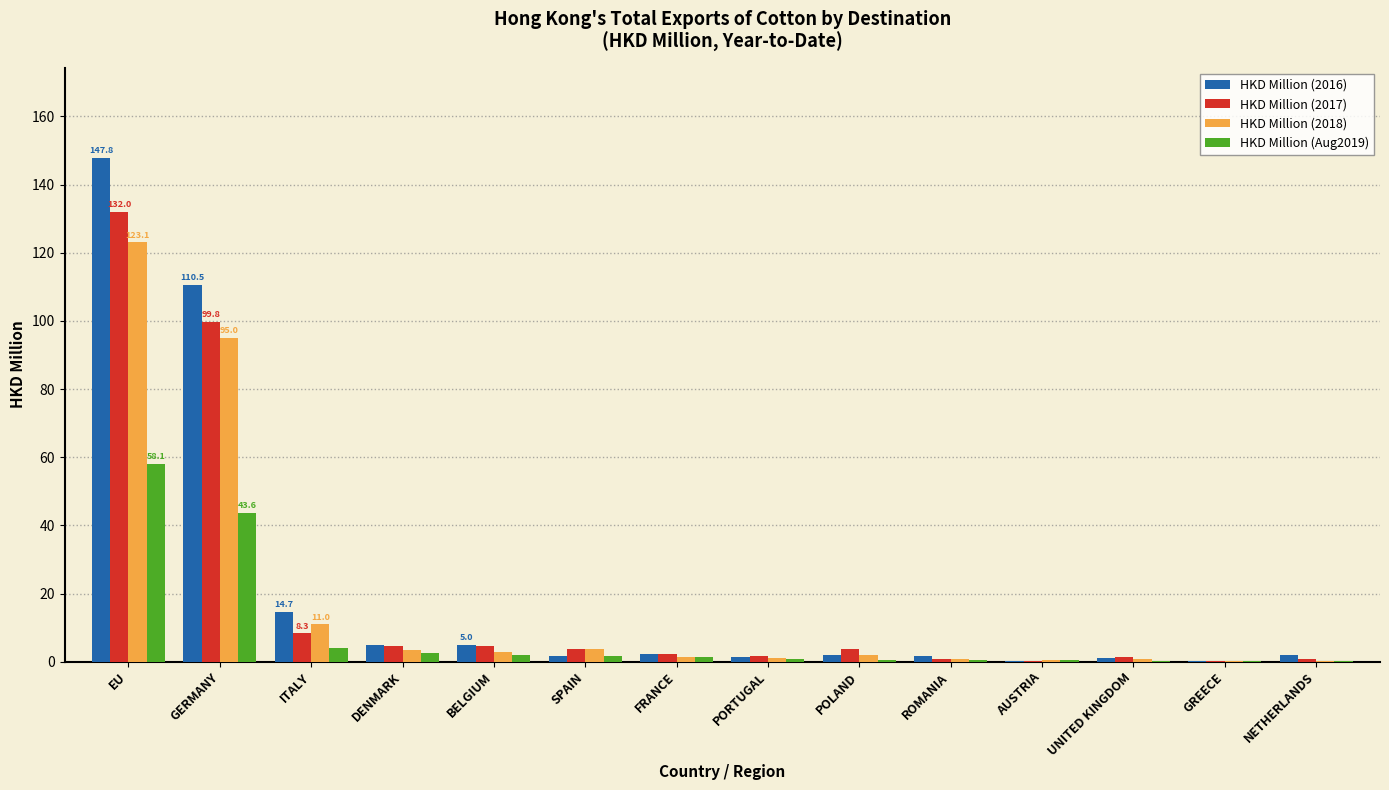

Where is HKD Million (2016) nearest to the value 73?

GERMANY